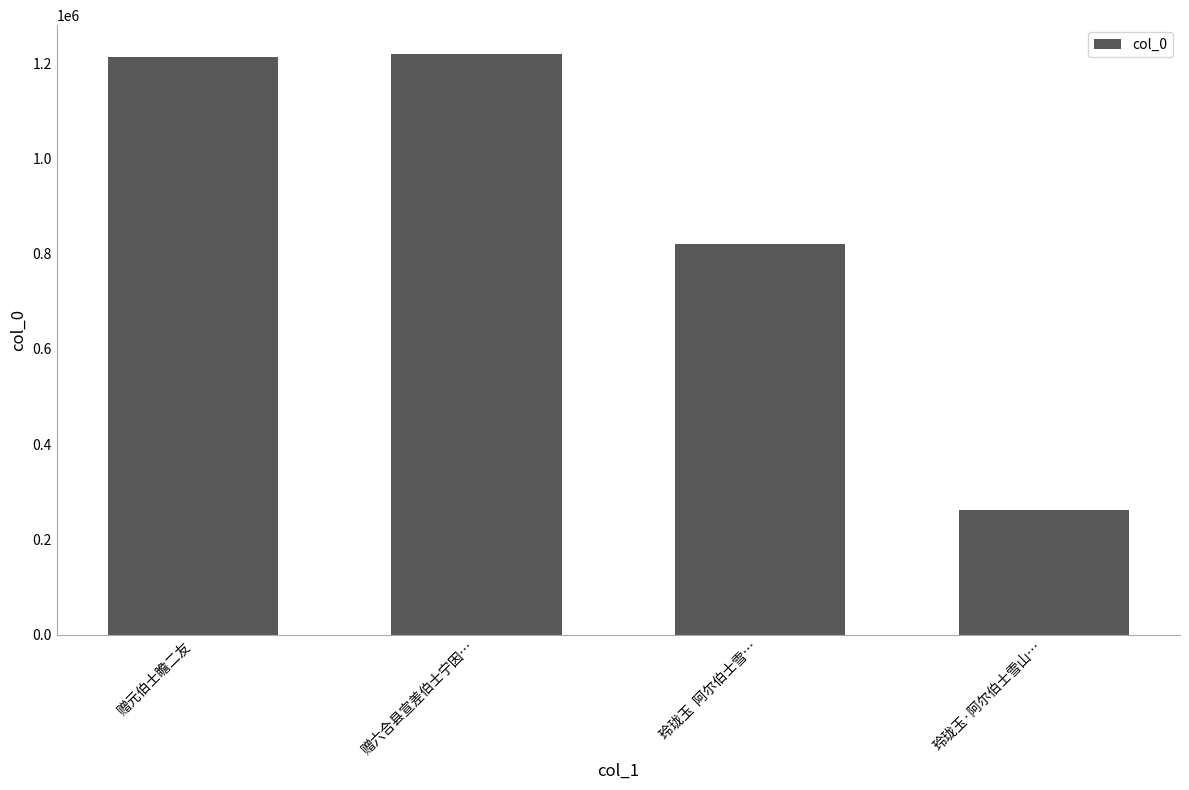

What is the difference between the values at 玲珑玉  阿尔伯士雪… and 玲珑玉·阿尔伯士雪山…?

558373